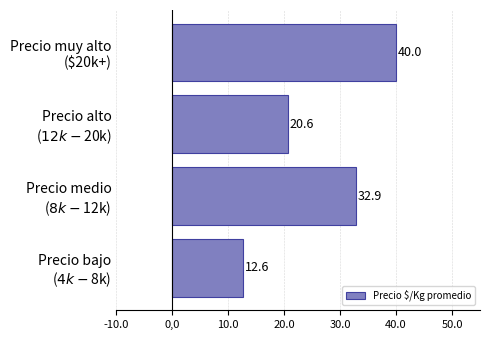

What is the sum of all values?

106.1